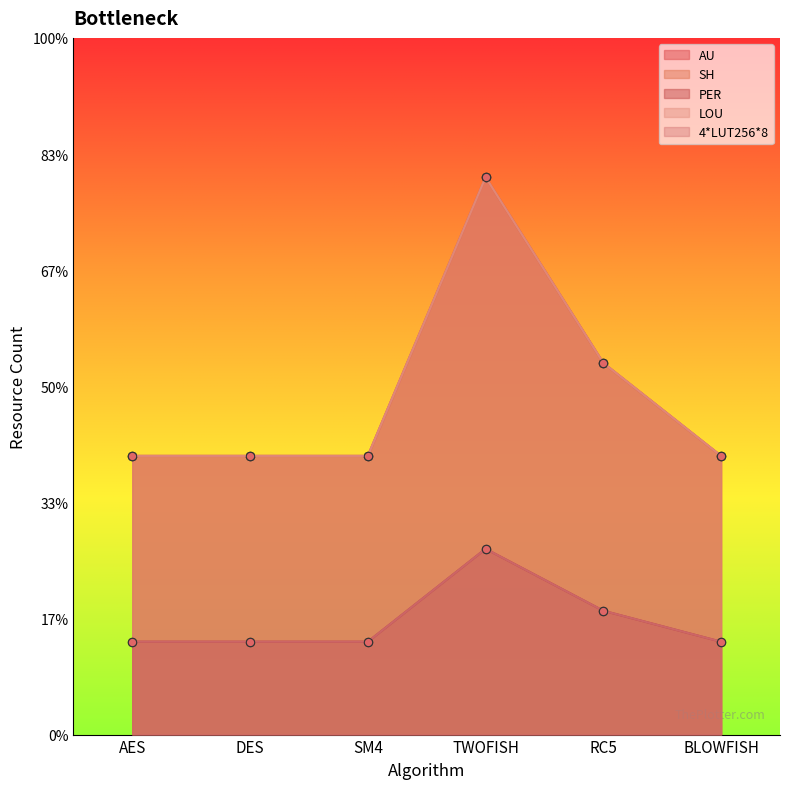

True or false: SH and LOU intersect in this chart.

False